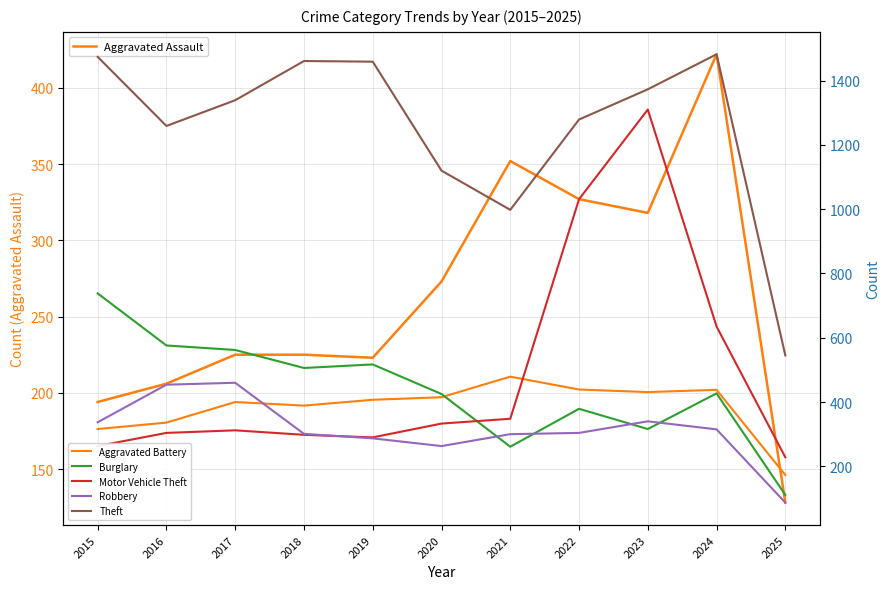

Between which two adjacent categories do Burglary and Aggravated Battery first intersect?

2020 and 2021